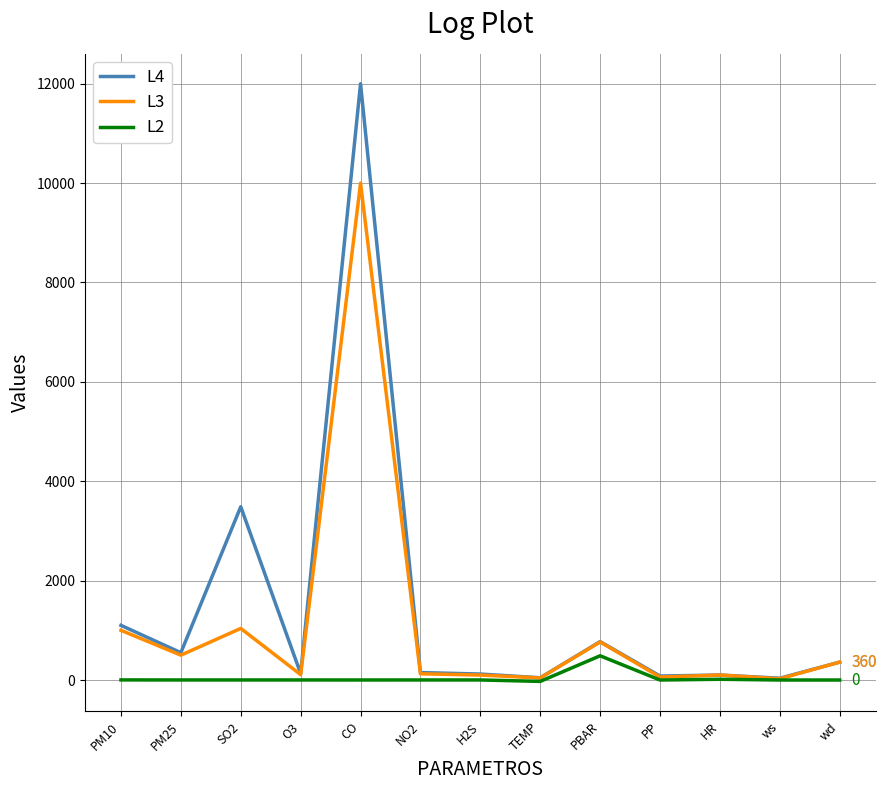

What is the sum of the L2 values at NO2 and O3?

2.0